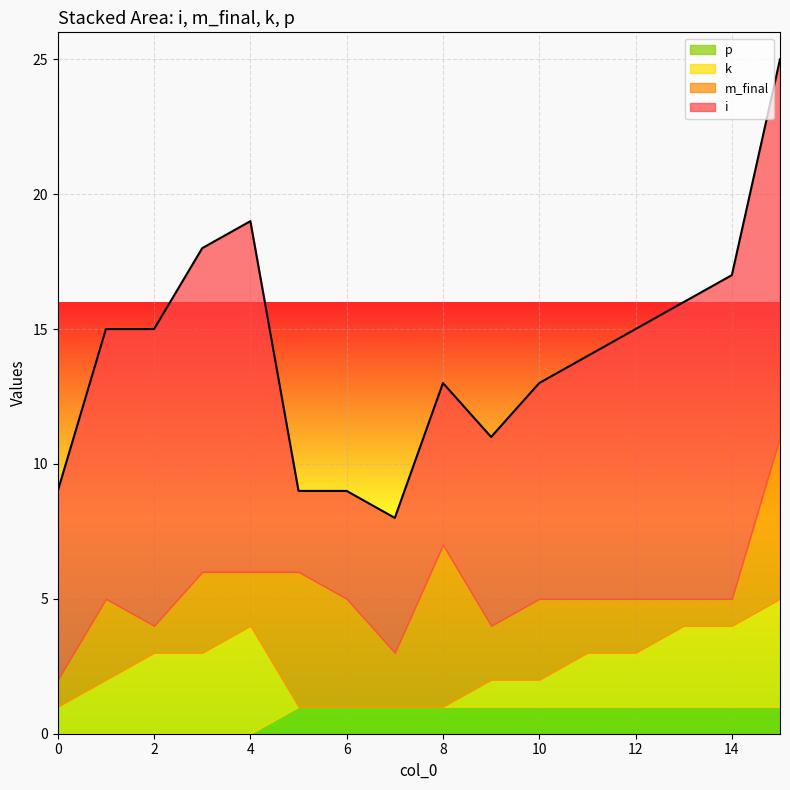

Is the value of k at 5 greater than the value of p at 4?

No